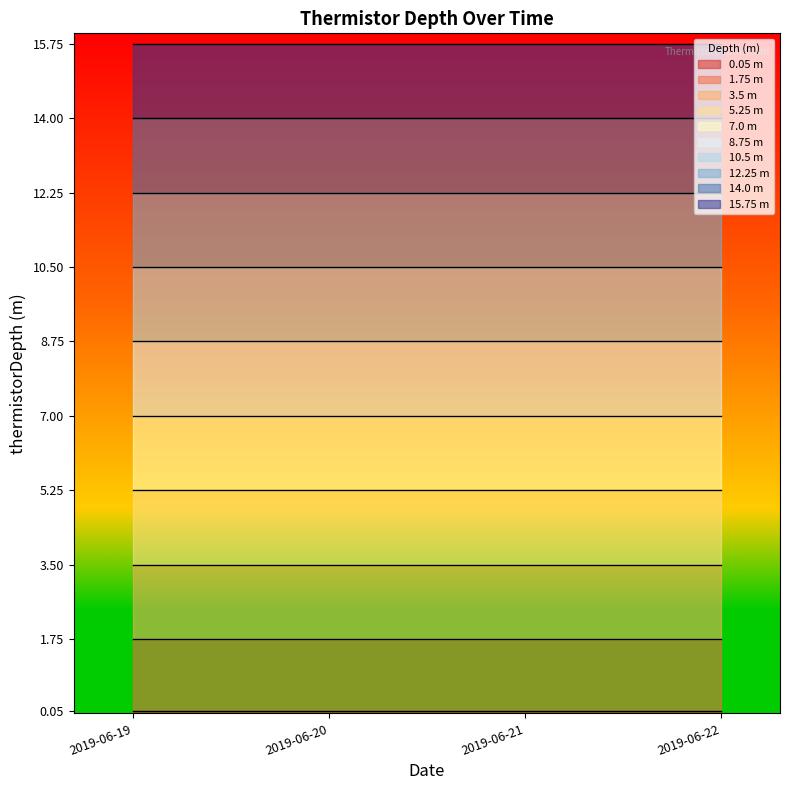

Reading left to right, extract all data points from this chart.

2019-06-19=0.1	2019-06-19=1.8	2019-06-19=3.5	2019-06-19=5.2	2019-06-19=7.0	2019-06-19=8.8	2019-06-19=10.5	2019-06-19=12.2	2019-06-19=14.0	2019-06-19=15.8	2019-06-20=0.1	2019-06-20=1.8	2019-06-20=3.5	2019-06-20=5.2	2019-06-20=7.0	2019-06-20=8.8	2019-06-20=10.5	2019-06-20=12.2	2019-06-20=14.0	2019-06-20=15.8	2019-06-21=0.1	2019-06-21=1.8	2019-06-21=3.5	2019-06-21=5.2	2019-06-21=7.0	2019-06-21=8.8	2019-06-21=10.5	2019-06-21=12.2	2019-06-21=14.0	2019-06-21=15.8	2019-06-22=0.1	2019-06-22=1.8	2019-06-22=3.5	2019-06-22=5.2	2019-06-22=7.0	2019-06-22=8.8	2019-06-22=10.5	2019-06-22=12.2	2019-06-22=14.0	2019-06-22=15.8